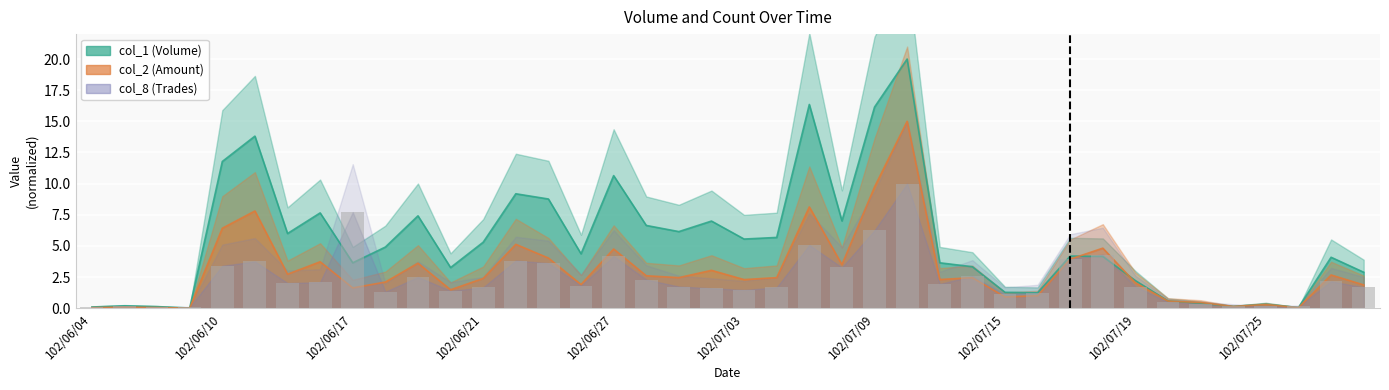

What is the ratio of the value at 32 to the value at 19?

1.1